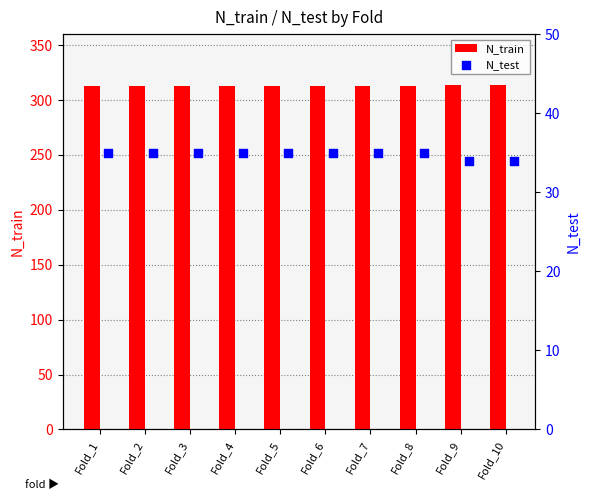

Which series reaches the maximum Y coordinate?

N_train